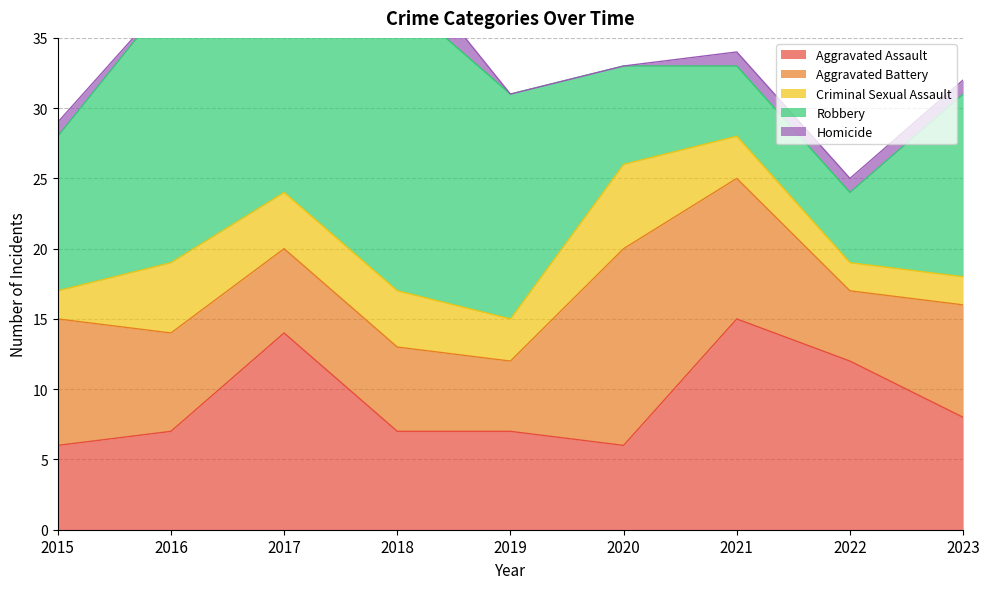

Where is the first local minimum for Criminal Sexual Assault?

2019